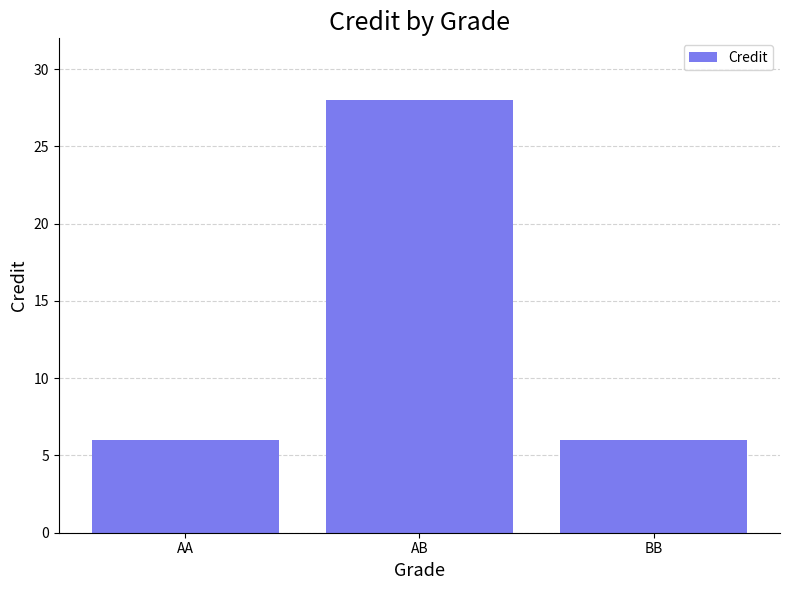

How many categories are shown in the chart?

3